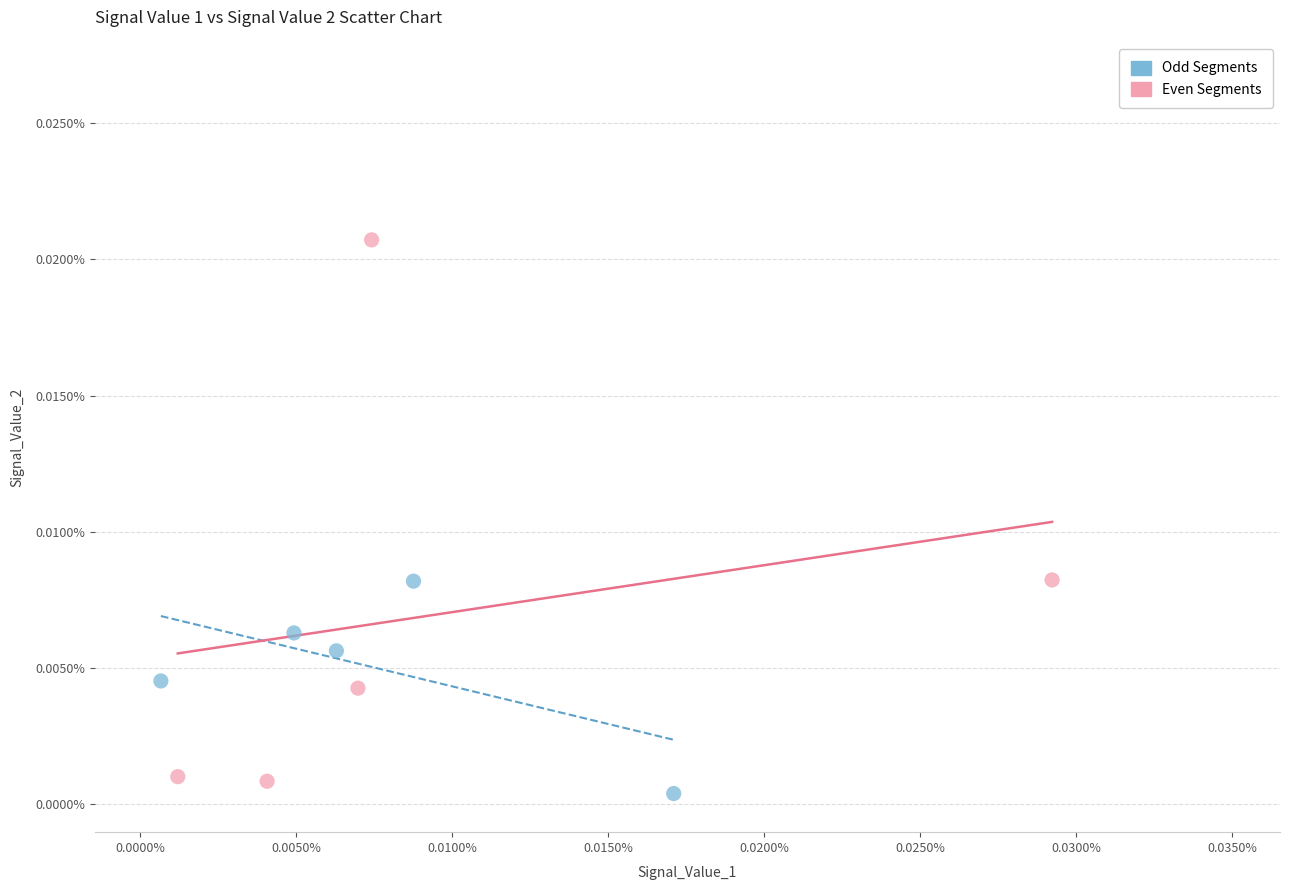

Which series reaches the minimum Y coordinate?

Odd Segments